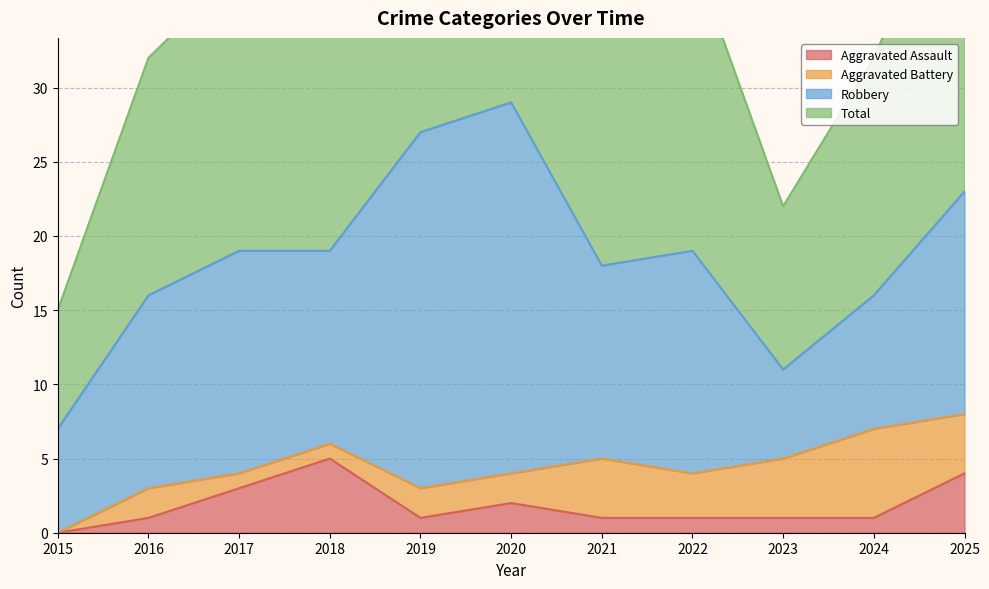

The value of Aggravated Assault at 2023 is 1. True or false?

True